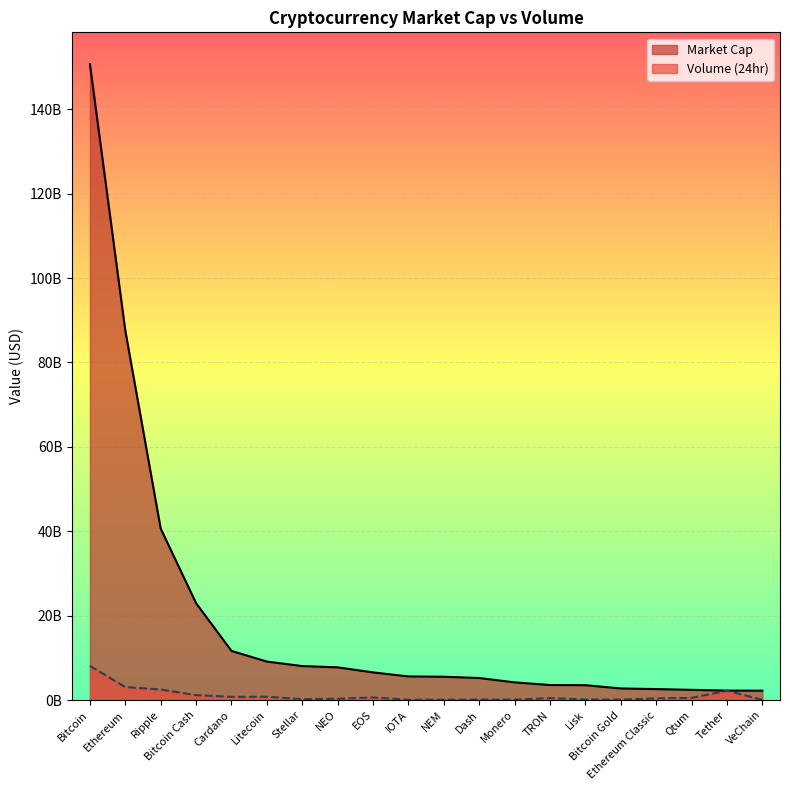

What is the sum of the Market Cap values at Tether and Monero?

6410941115.5